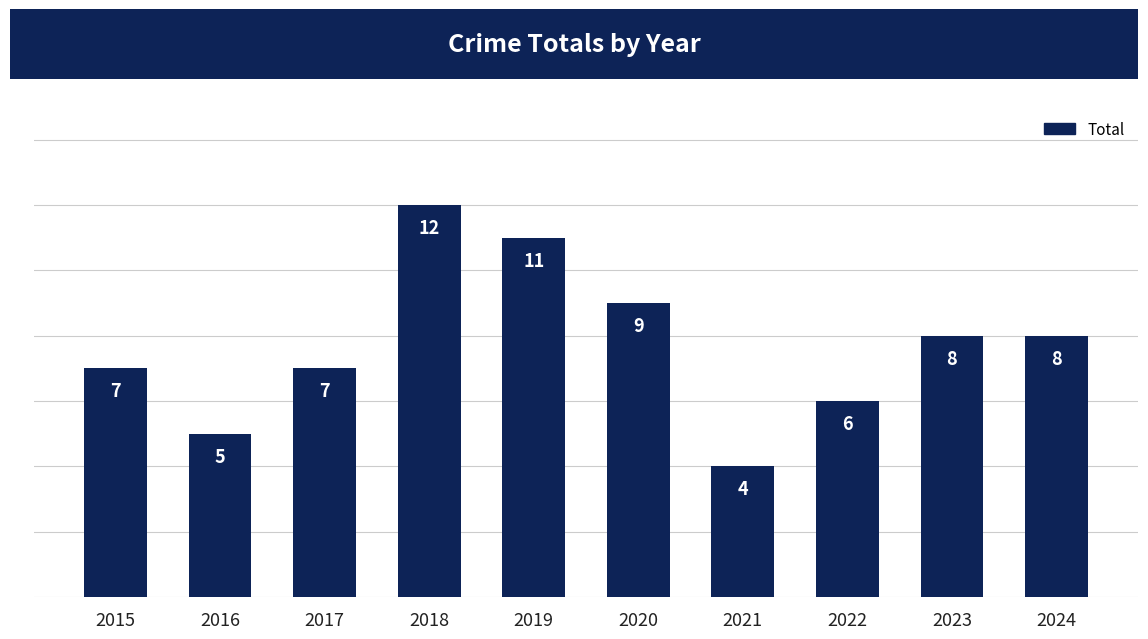

True or false: the data shows 6 at 2022.

True